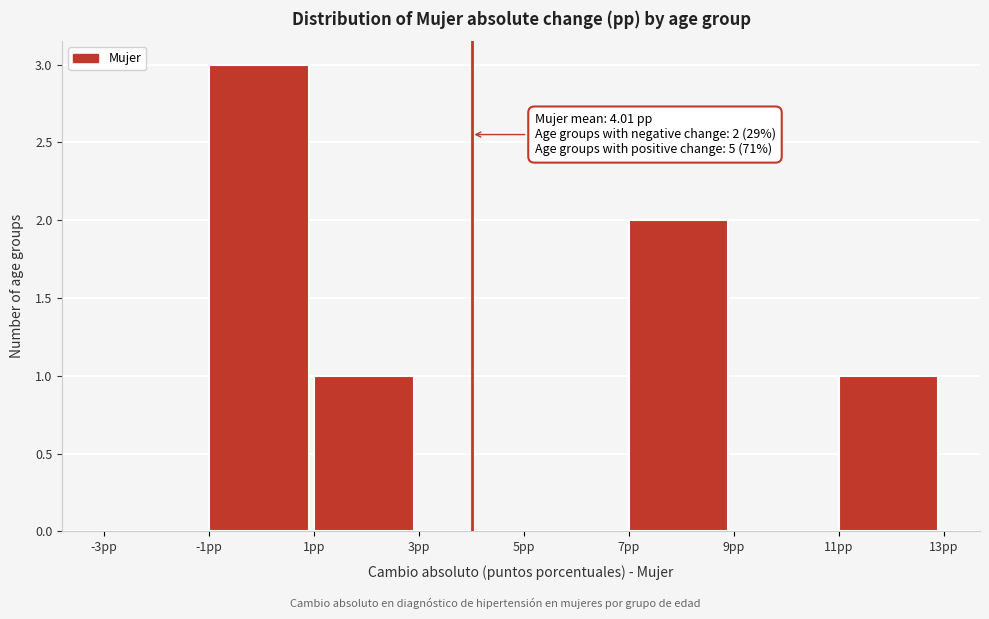

Over which range of the x-axis is the bar tallest?

-1 to 1